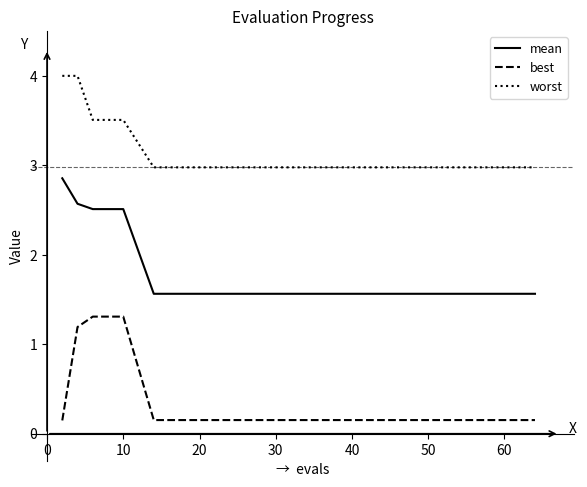

Which series has the largest total across all categories?

worst